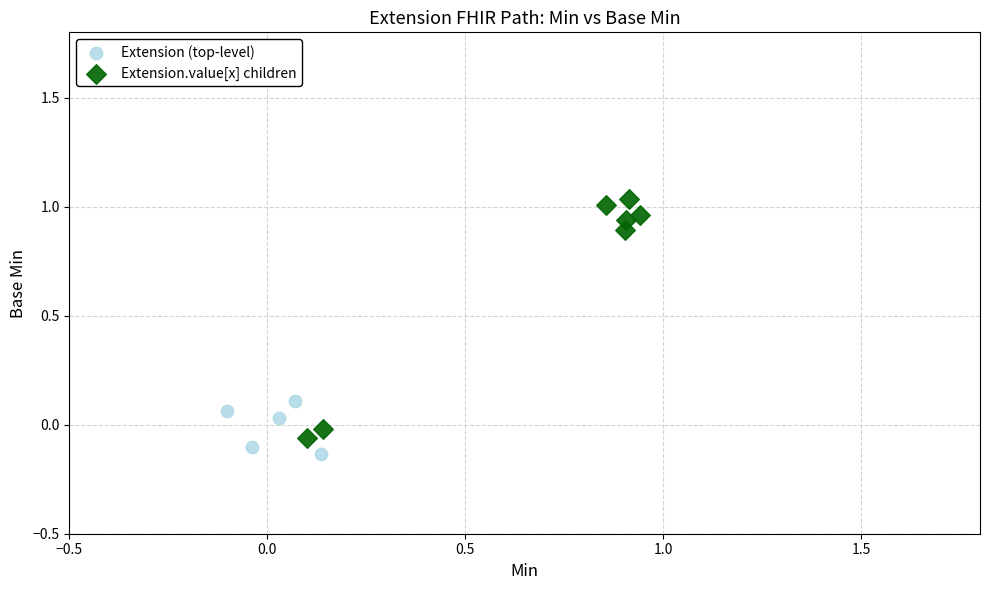

Which series reaches the maximum Y coordinate?

Extension.value[x] children